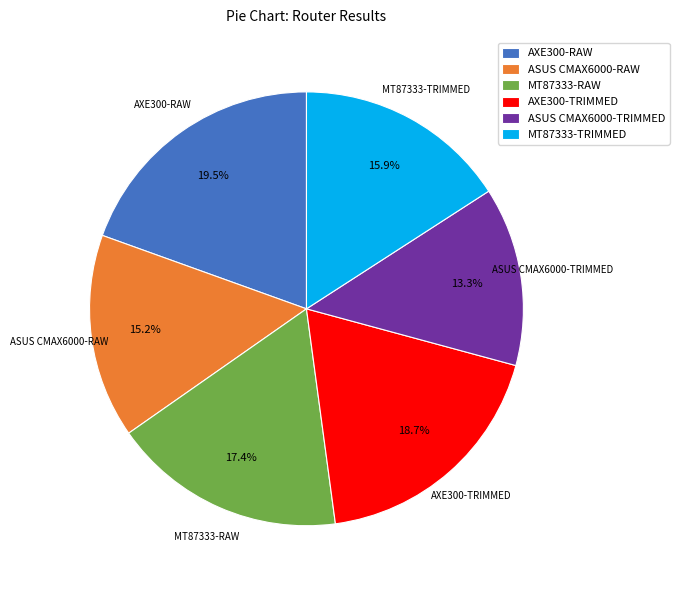

Which slice is the smallest?

ASUS CMAX6000-TRIMMED